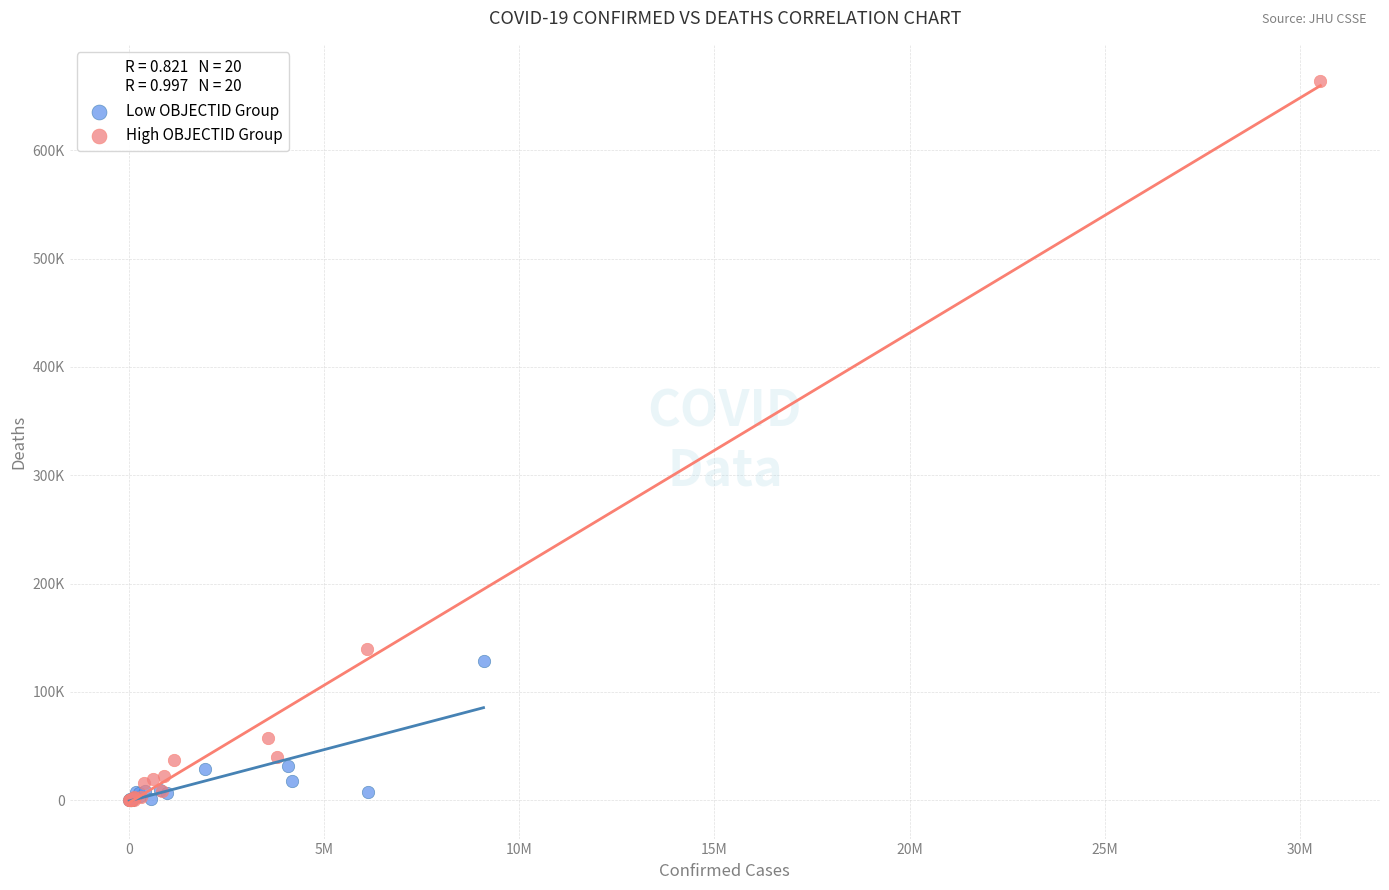

What are all the series names shown in the legend?

Low OBJECTID Group, High OBJECTID Group